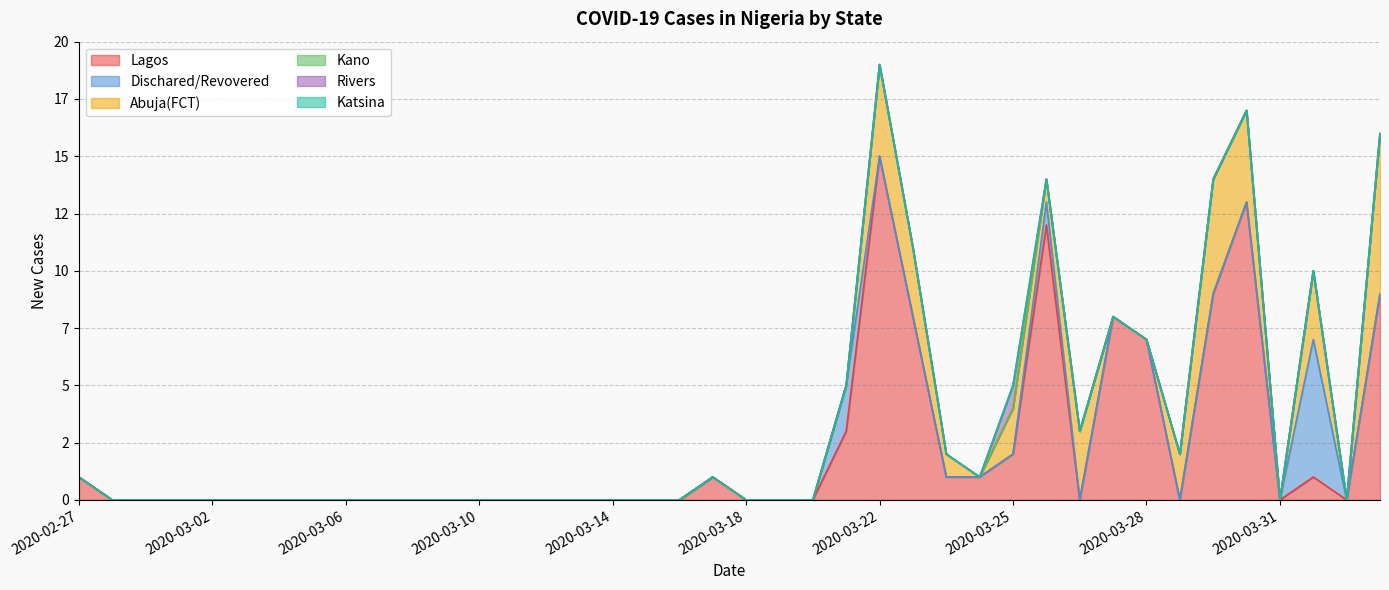

What are all the series names shown in the legend?

Lagos, Dischared/Revovered, Abuja(FCT), Kano, Rivers, Katsina